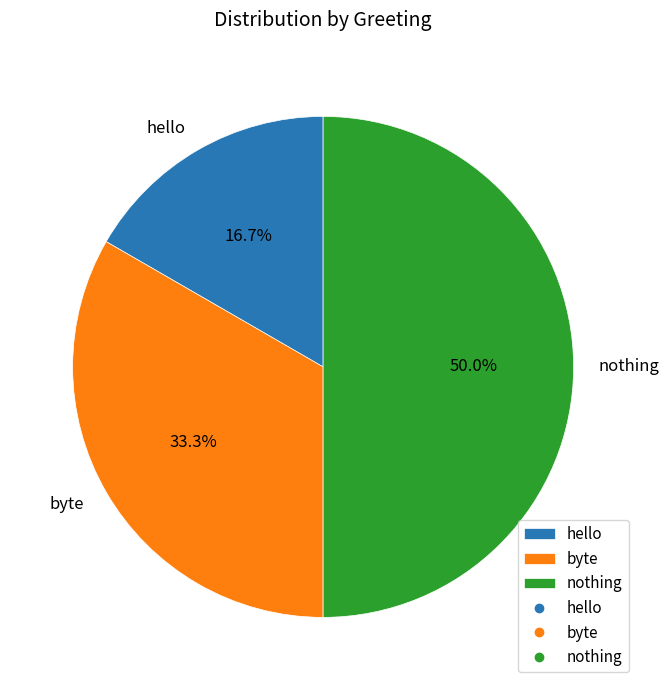

Does hello represent more than half of the total?

No